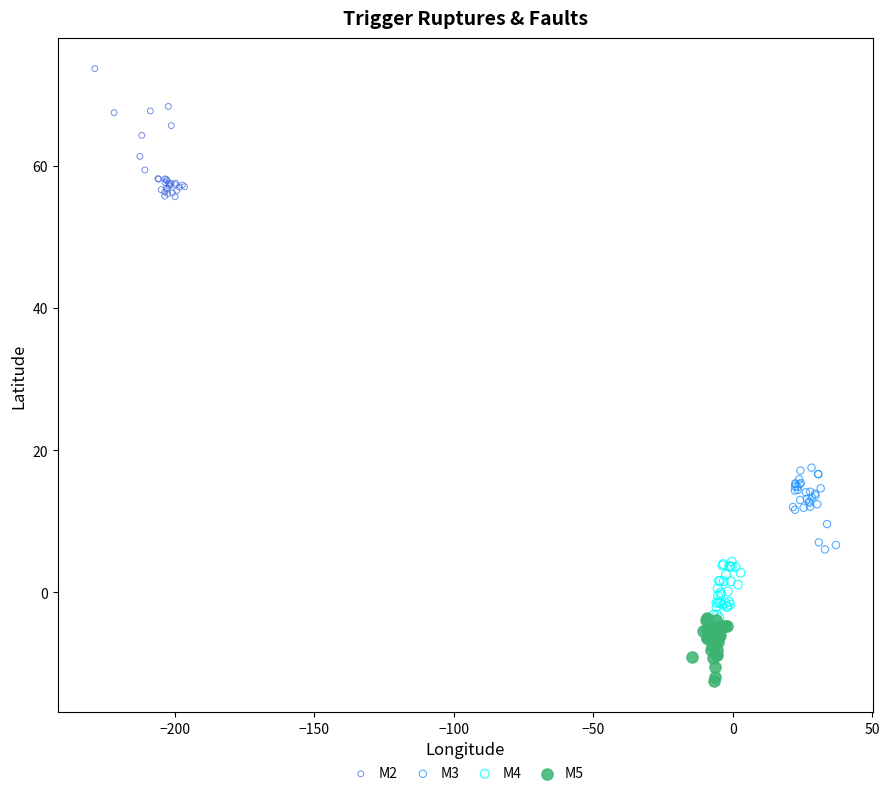

What are all the series names shown in the legend?

M2, M3, M4, M5